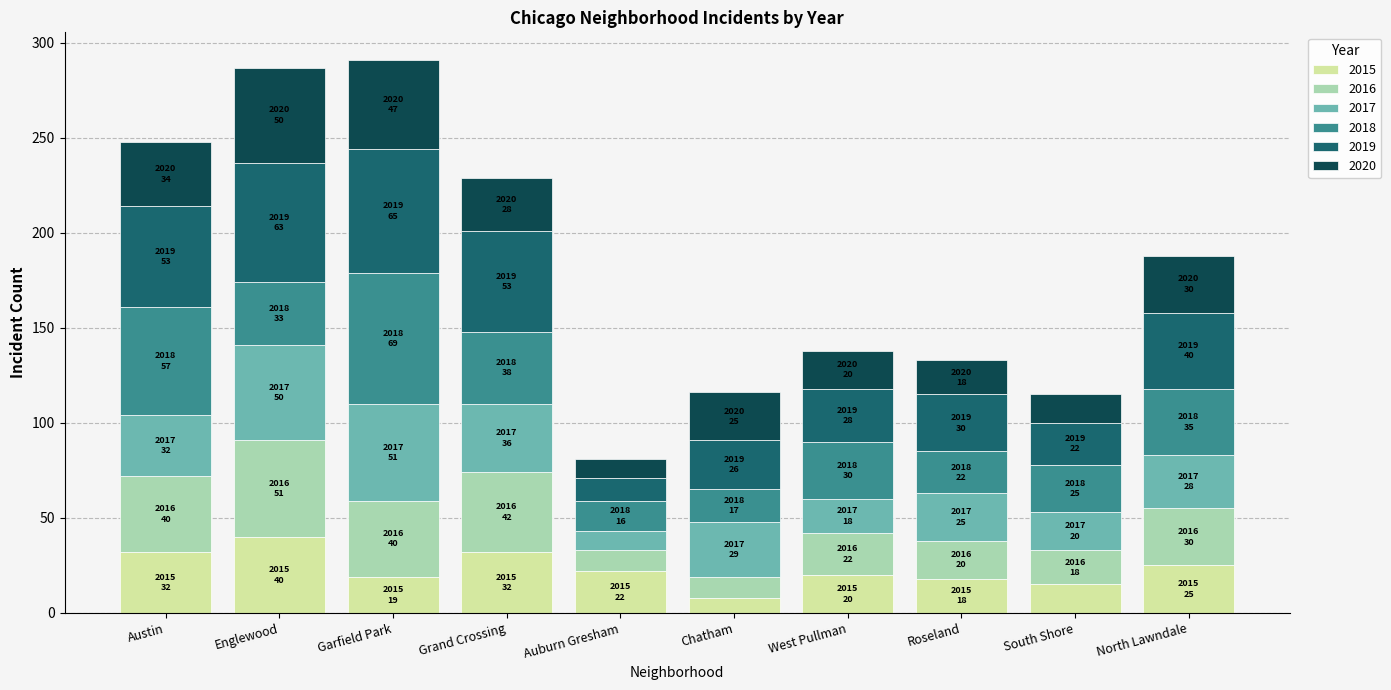

What is the difference between the maximum and second lowest values in the 2015 series?

25